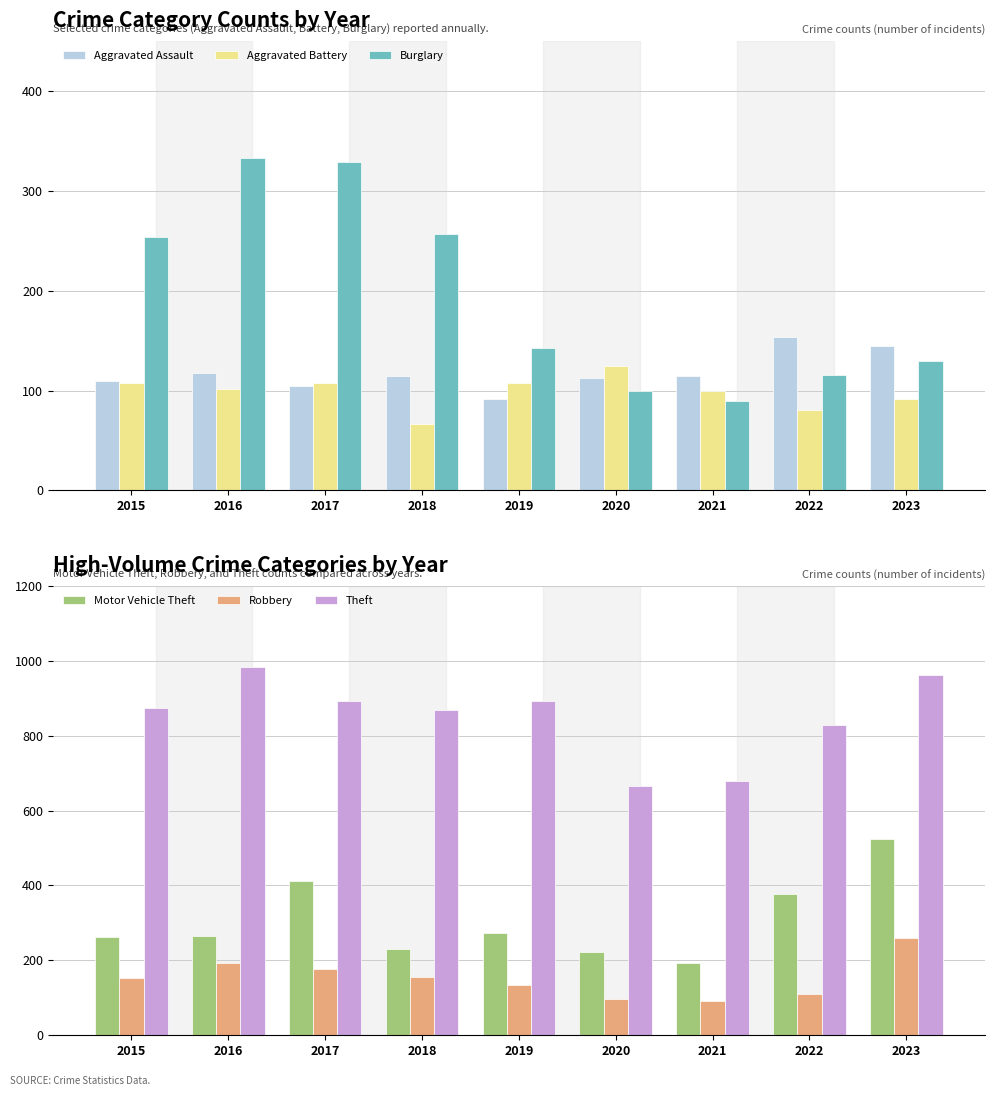

The value of Aggravated Assault at 2019 is 92. True or false?

True